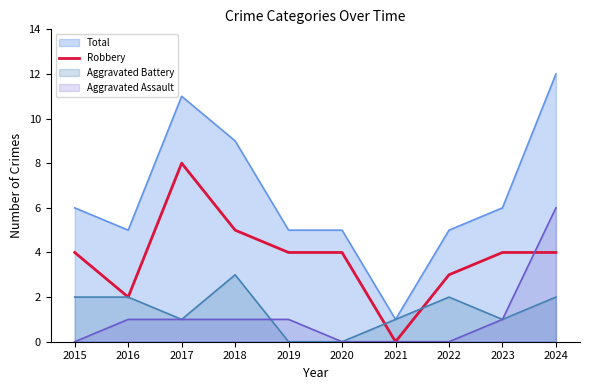

How many data points are less than 4?

3